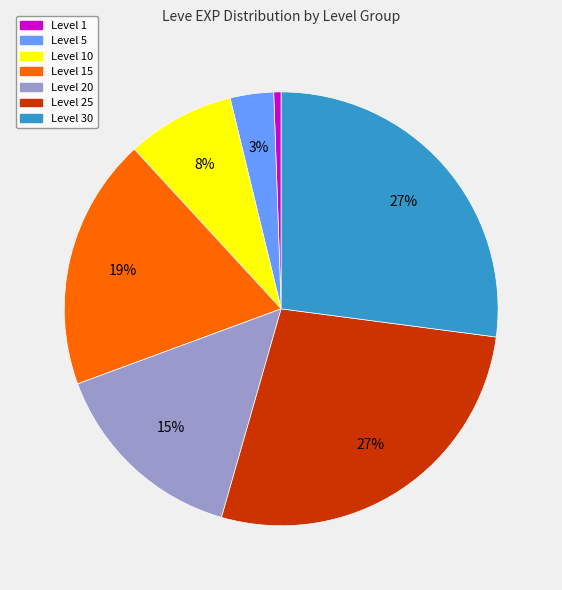

True or false: Level 10 accounts for 1% of the total.

False